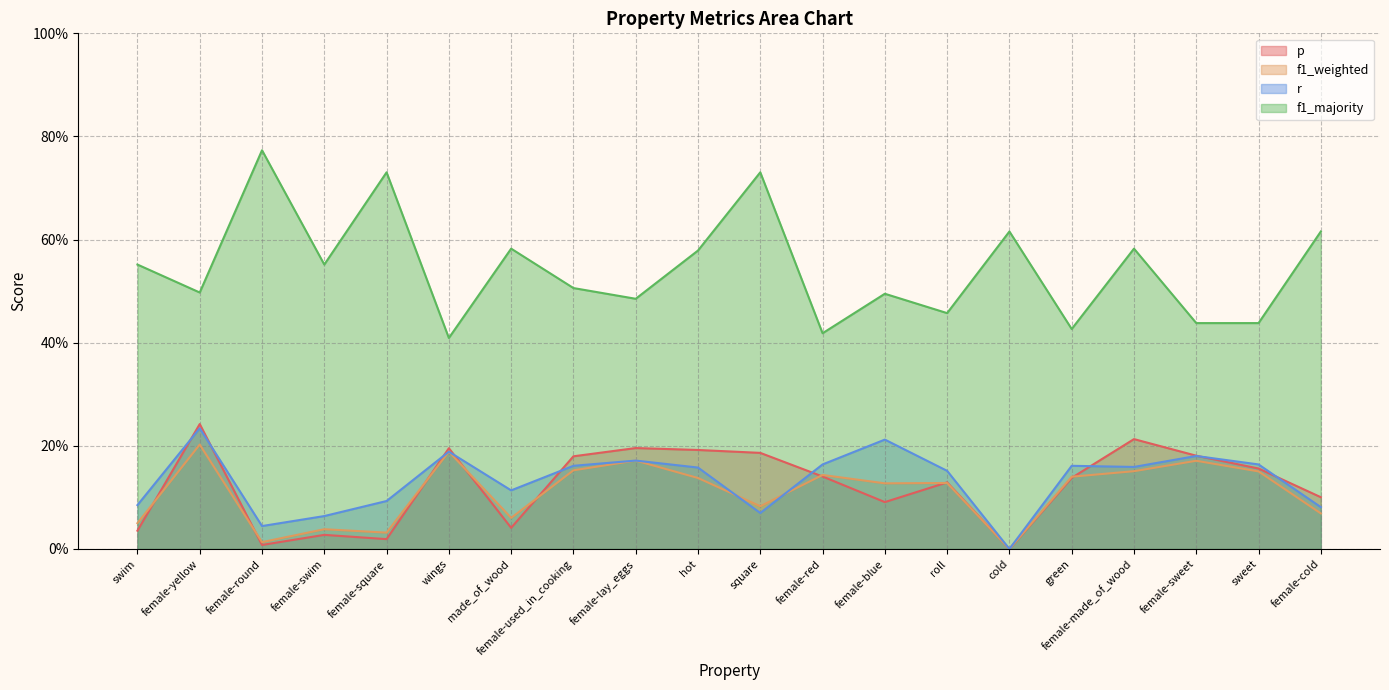

Reading right to left, transcribe all the data shown in this chart.

p: 0.1	0.2	0.2	0.2	0.1	0.0	0.1	0.1	0.1	0.2	0.2	0.2	0.2	0.0	0.2	0.0	0.0	0.0	0.2	0.0
f1_weighted: 0.1	0.2	0.2	0.2	0.1	0.0	0.1	0.1	0.1	0.1	0.1	0.2	0.2	0.1	0.2	0.0	0.0	0.0	0.2	0.1
r: 0.1	0.2	0.2	0.2	0.2	0.0	0.2	0.2	0.2	0.1	0.2	0.2	0.2	0.1	0.2	0.1	0.1	0.0	0.2	0.1
f1_majority: 0.6	0.4	0.4	0.6	0.4	0.6	0.5	0.5	0.4	0.7	0.6	0.5	0.5	0.6	0.4	0.7	0.6	0.8	0.5	0.6